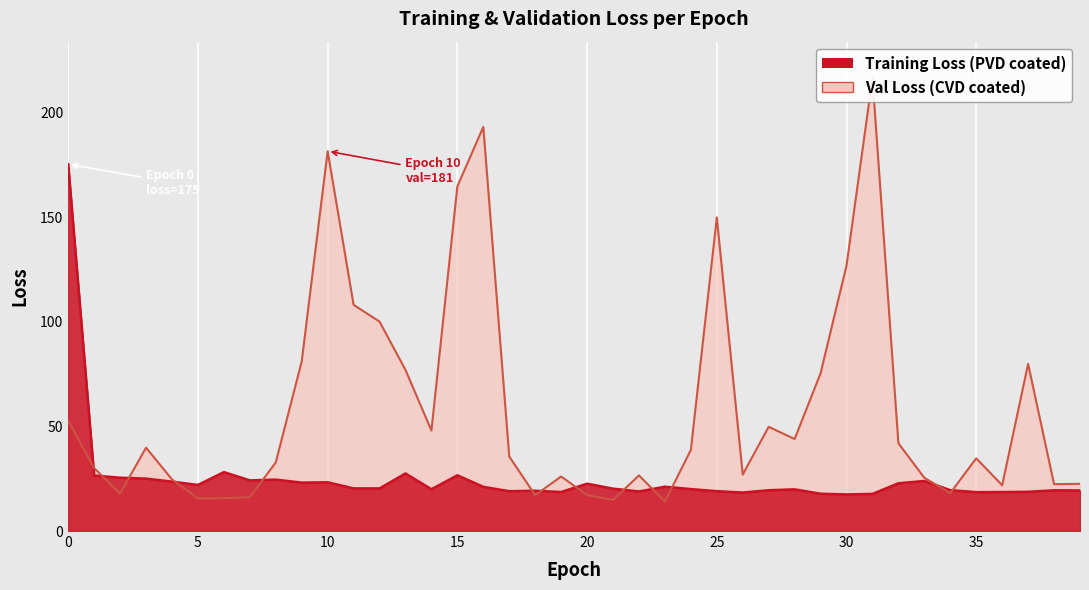

True or false: val_loss has a value of 108.2 at 11.

True